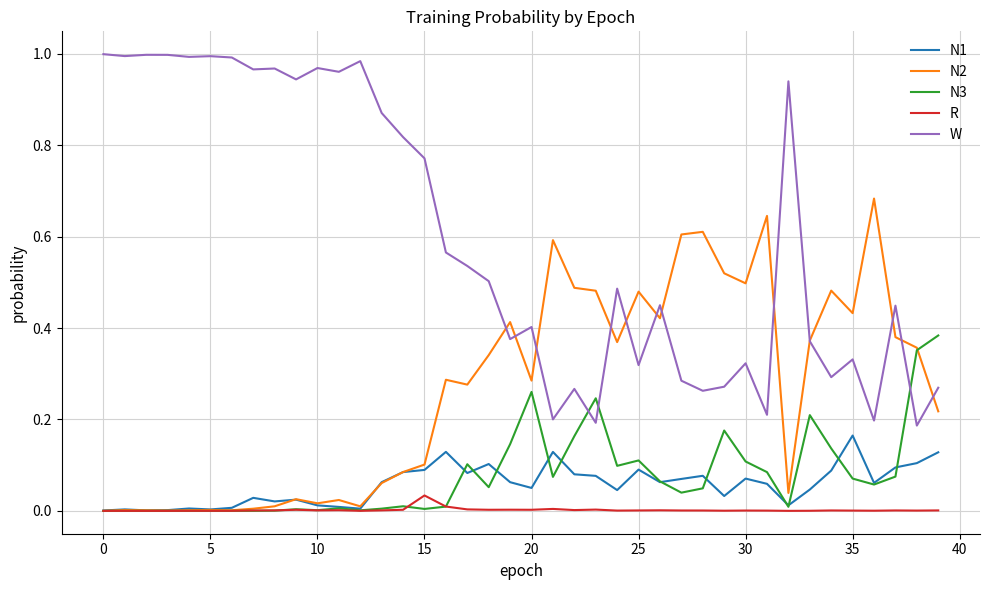

Which series has the largest total across all categories?

W